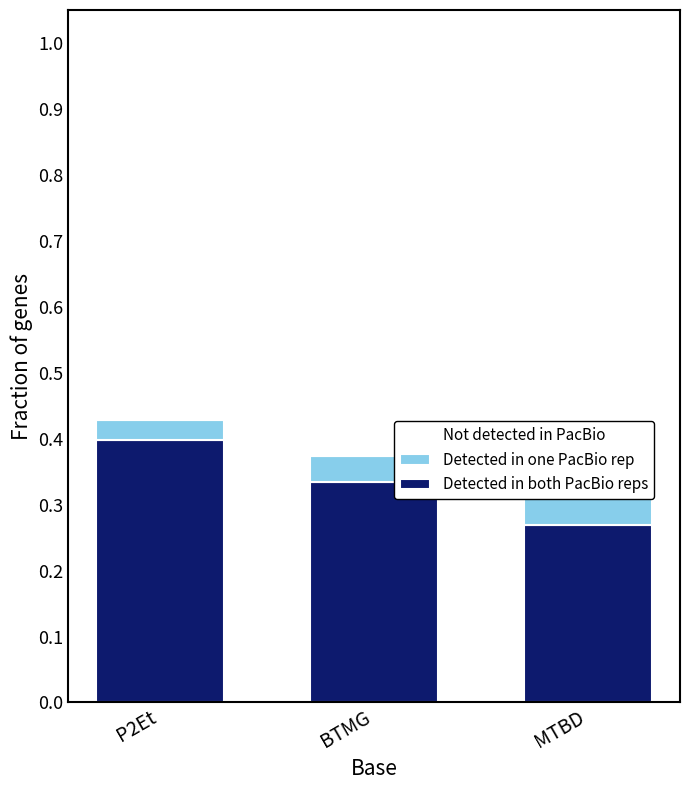

What is the total value across all series at MTBD?

1.0